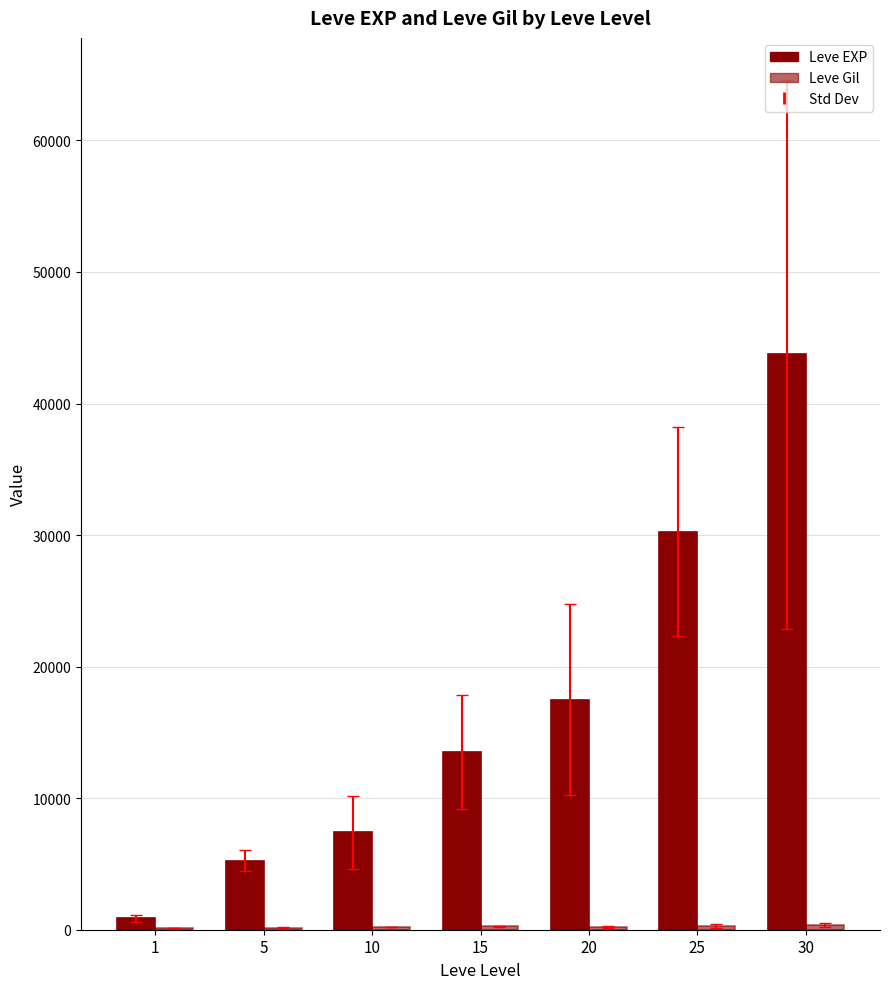

What is the difference between the second highest and minimum values in the Leve EXP series?

29416.7